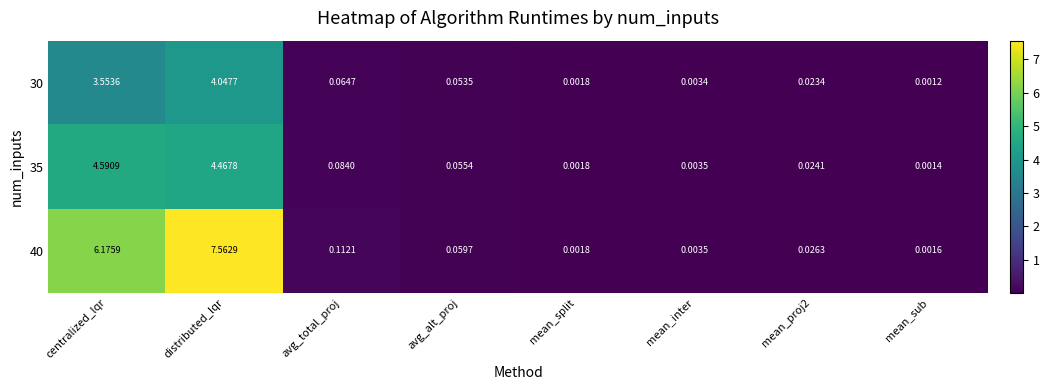

At which label is 35 closest to 2?

avg_total_proj